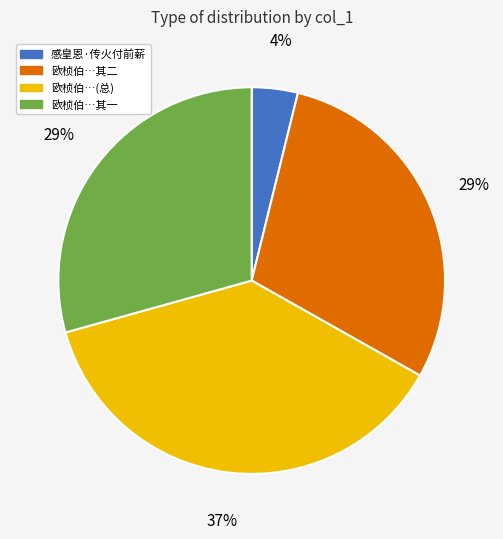

Is there any slice that represents more than half of the pie?

No